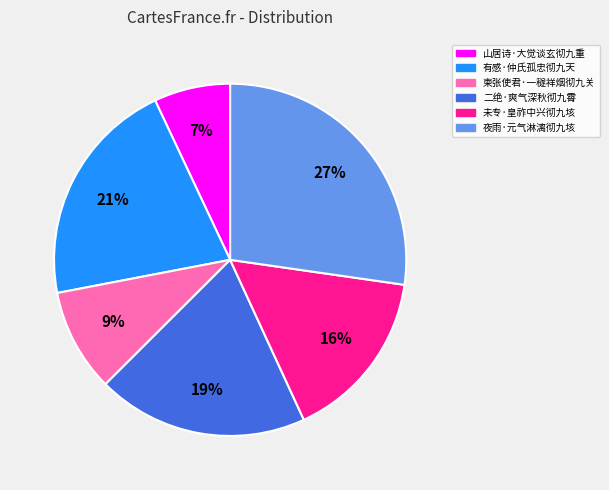

Count the number of slices in the pie.

6